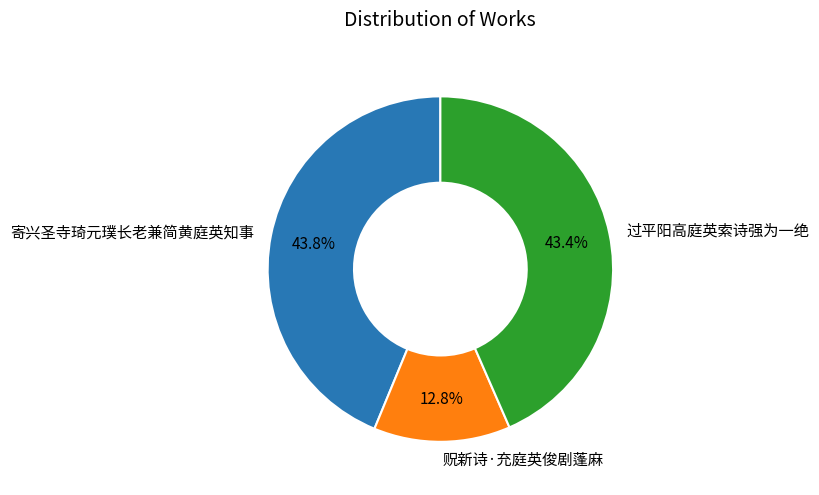

Which has a higher value, 贶新诗·充庭英俊剧蓬麻 or 过平阳高庭英索诗强为一绝?

过平阳高庭英索诗强为一绝